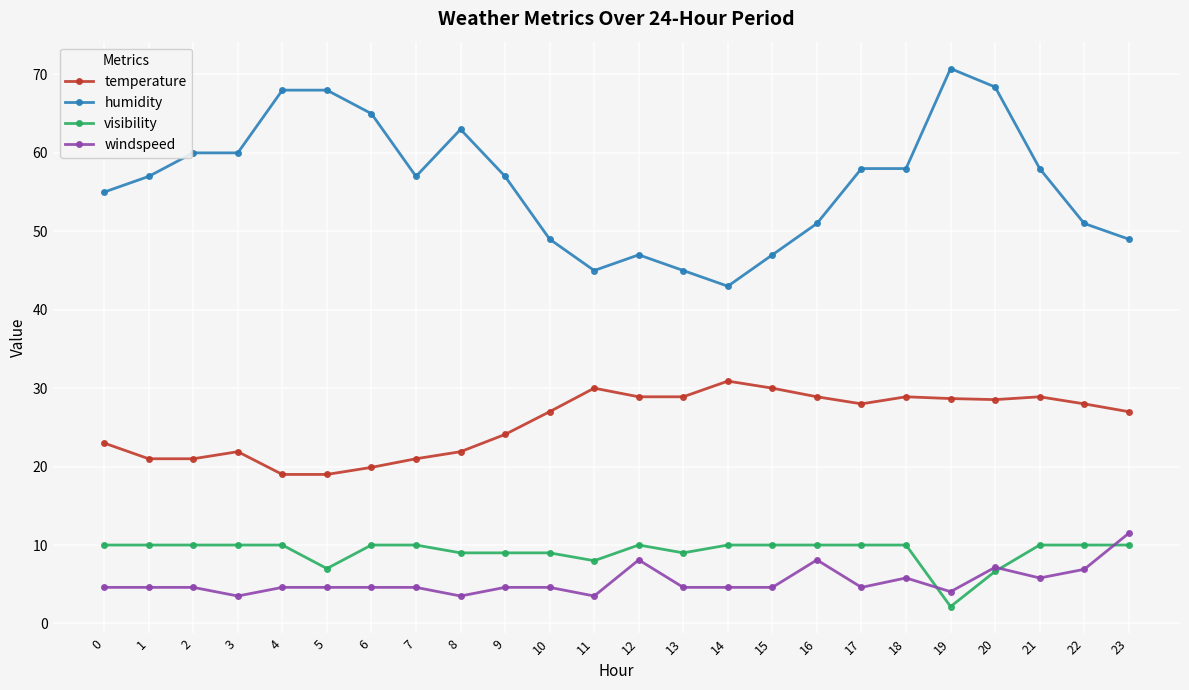

Which series has the largest total across all categories?

humidity